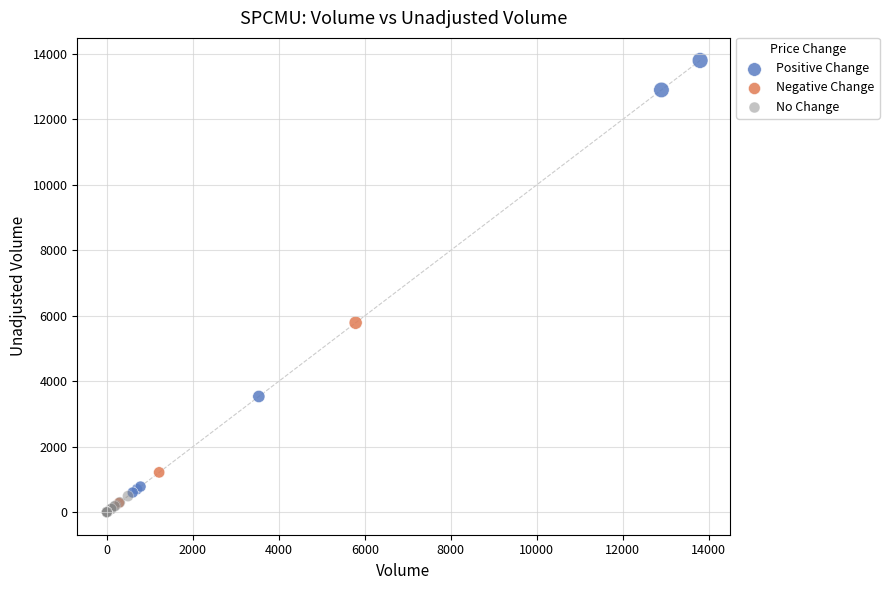

Which series has the widest spread of Y values?

Positive Change